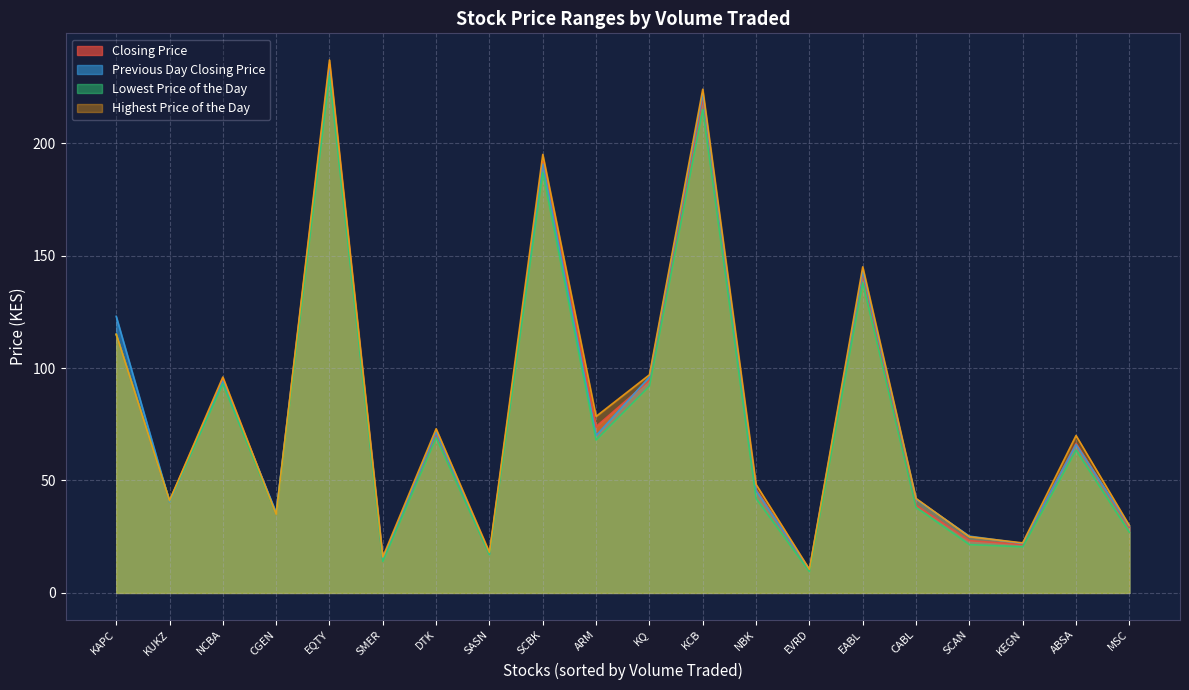

Is it true that Closing Price equals 35.0 at CGEN?

True